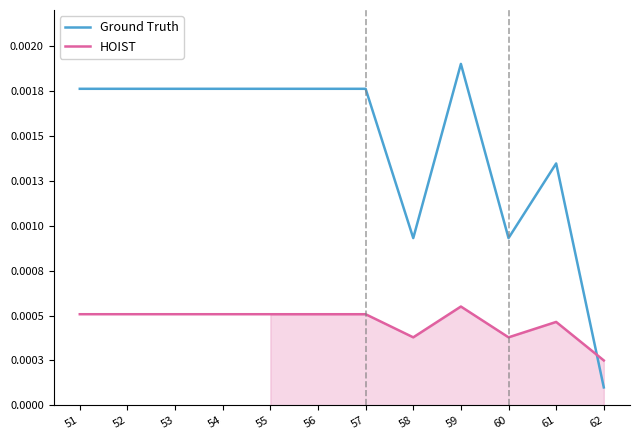

How many interior local valleys does the HOIST series have?

2